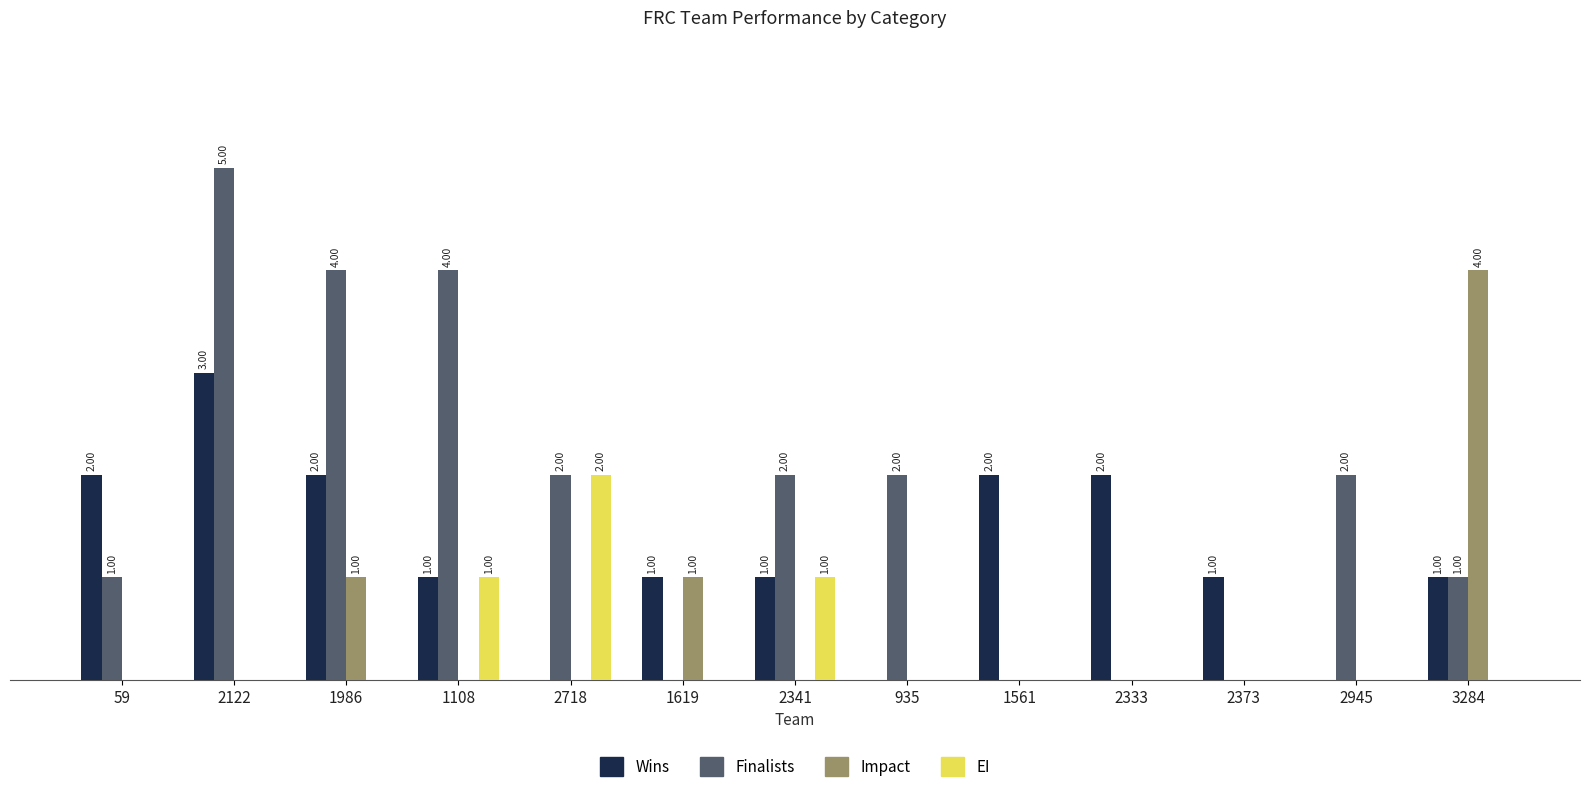

Is the value of Wins at 2333 greater than the value of Impact at 3284?

No